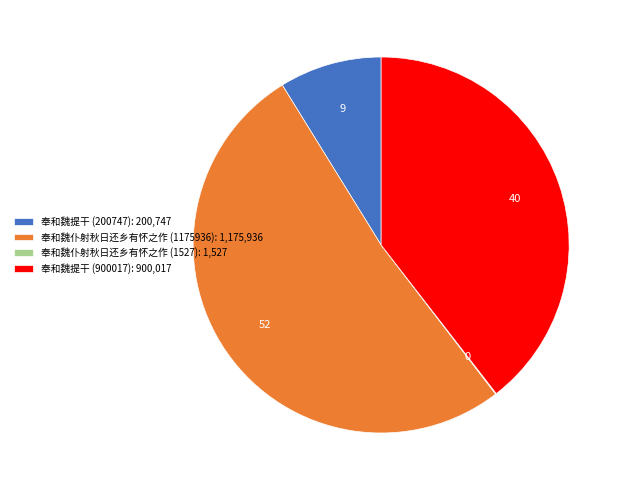

True or false: 奉和魏仆射秋日还乡有怀之作 (1175936): 1,175,936 accounts for 52% of the total.

True